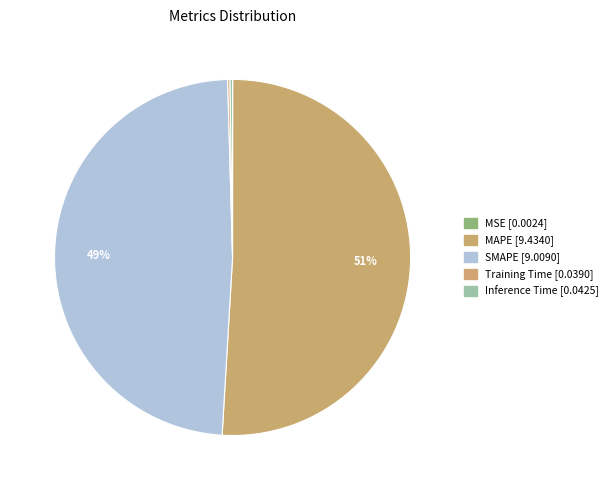

What portion of the pie excludes SMAPE?

51.4%